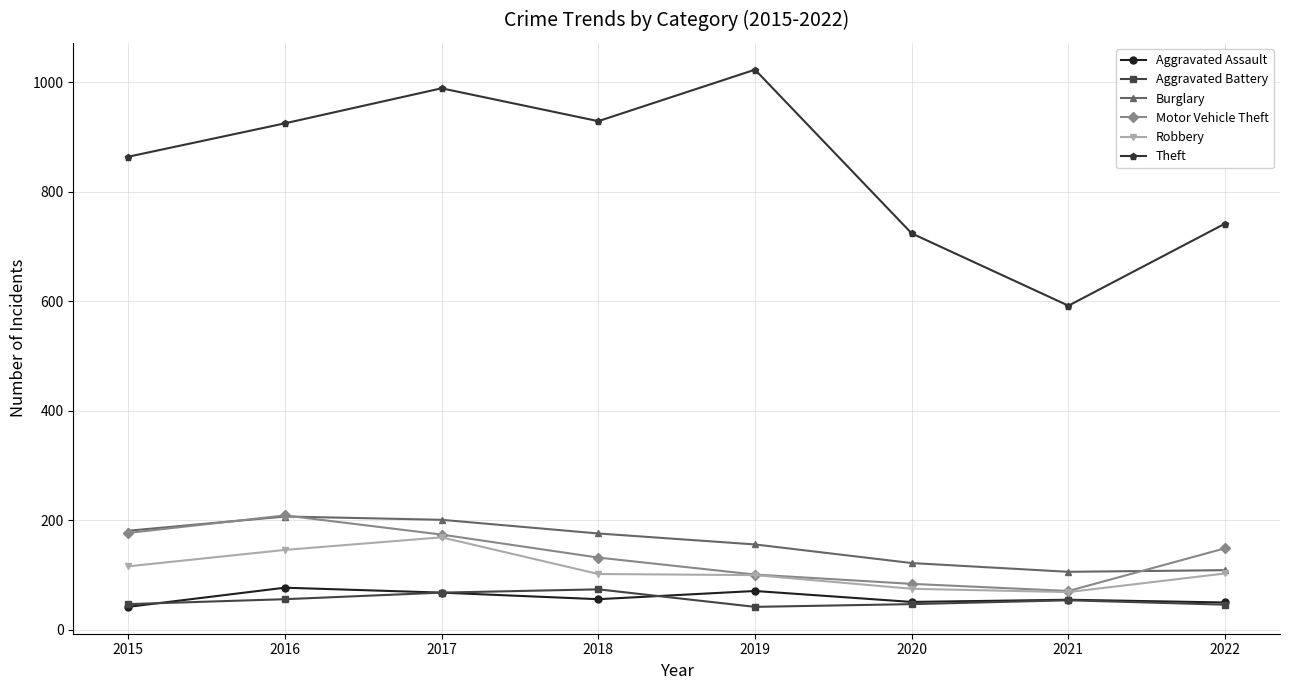

In Aggravated Assault, how many points are higher than both neighbors (excluding endpoints)?

3